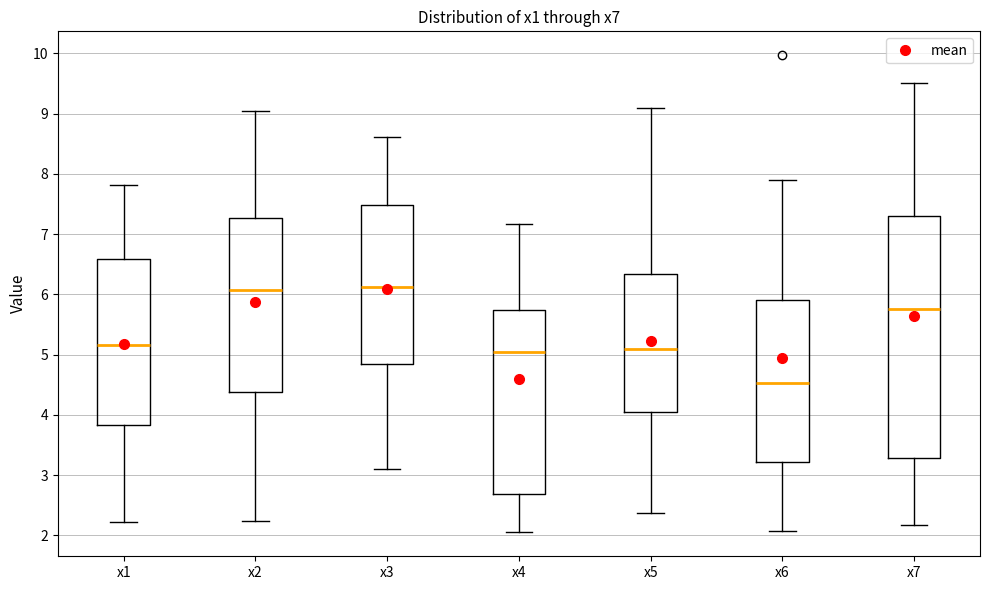

Reading left to right, transcribe this box plot: for each box, give where its median line is, the range the box spans, and where its two whiskers end, as read against the y-axis. The values are not printed on the chart, so give them approximately, as read against the axis.

x1: median 5.2, box 3.8 to 6.6, whiskers 2.2 to 7.8
x2: median 6.1, box 4.4 to 7.3, whiskers 2.2 to 9.0
x3: median 6.1, box 4.8 to 7.5, whiskers 3.1 to 8.6
x4: median 5.0, box 2.7 to 5.7, whiskers 2.0 to 7.2
x5: median 5.1, box 4.0 to 6.3, whiskers 2.4 to 9.1
x6: median 4.5, box 3.2 to 5.9, whiskers 2.1 to 7.9
x7: median 5.8, box 3.3 to 7.3, whiskers 2.2 to 9.5